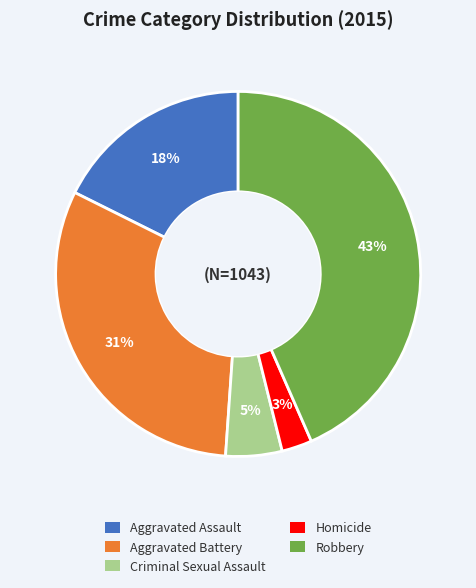

What is the smallest slice in the pie chart?

Homicide